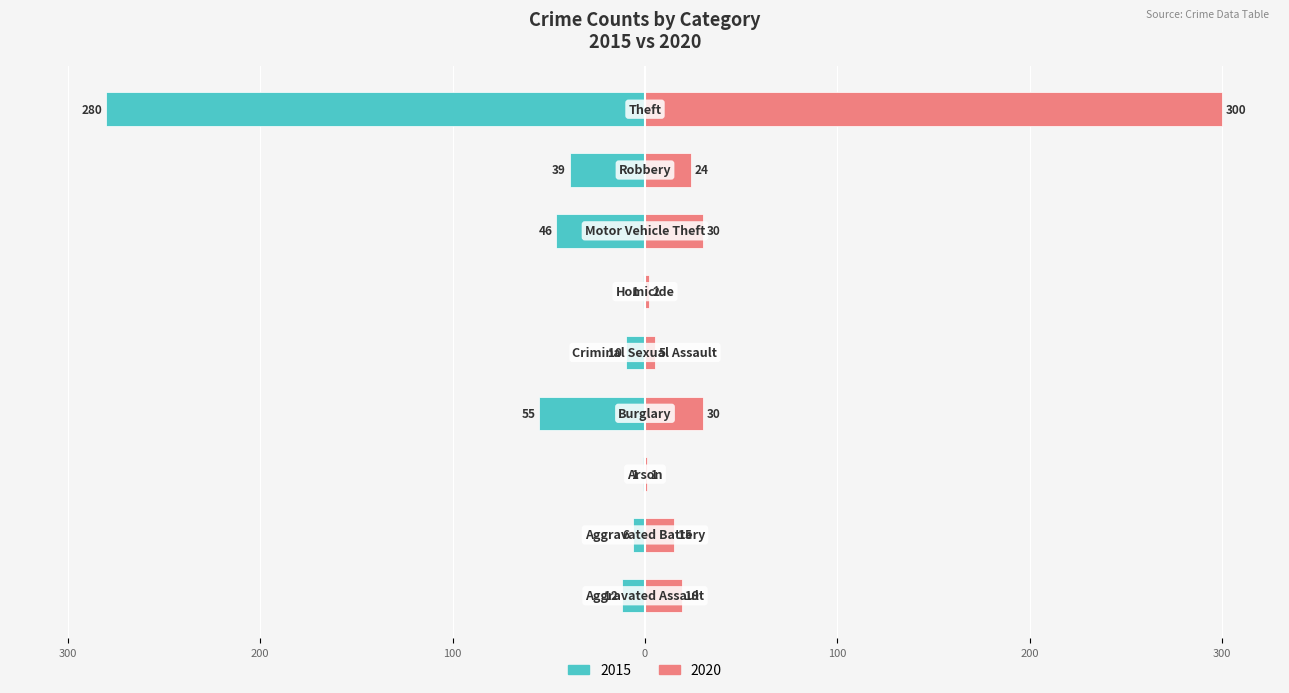

What is the label of the 3rd bar from the right?

Motor Vehicle Theft